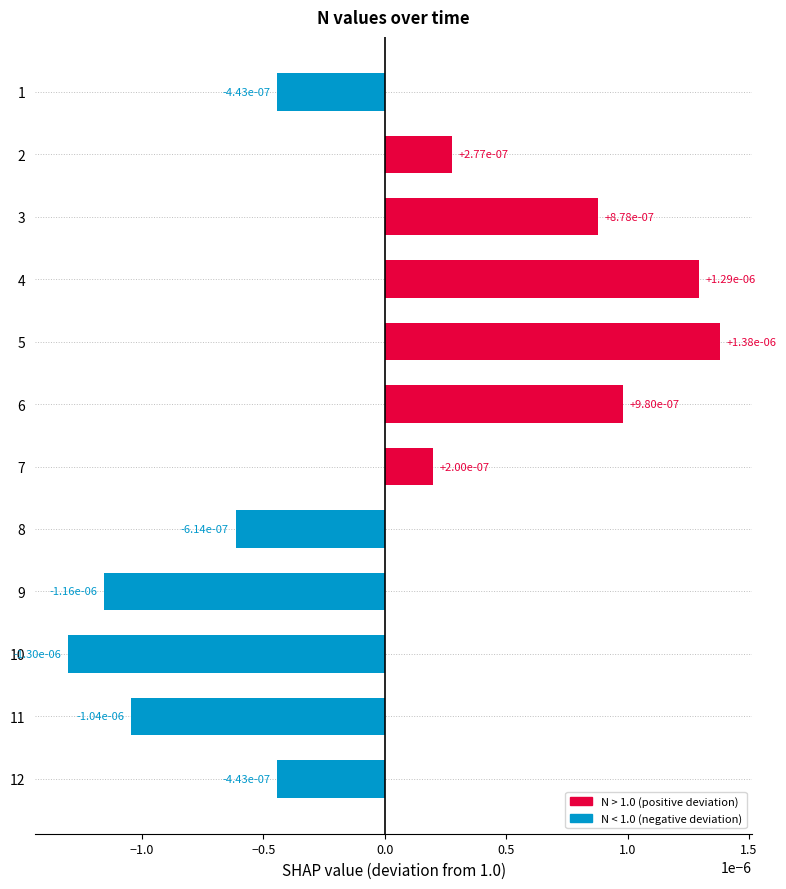

Are the bars horizontal?

Yes